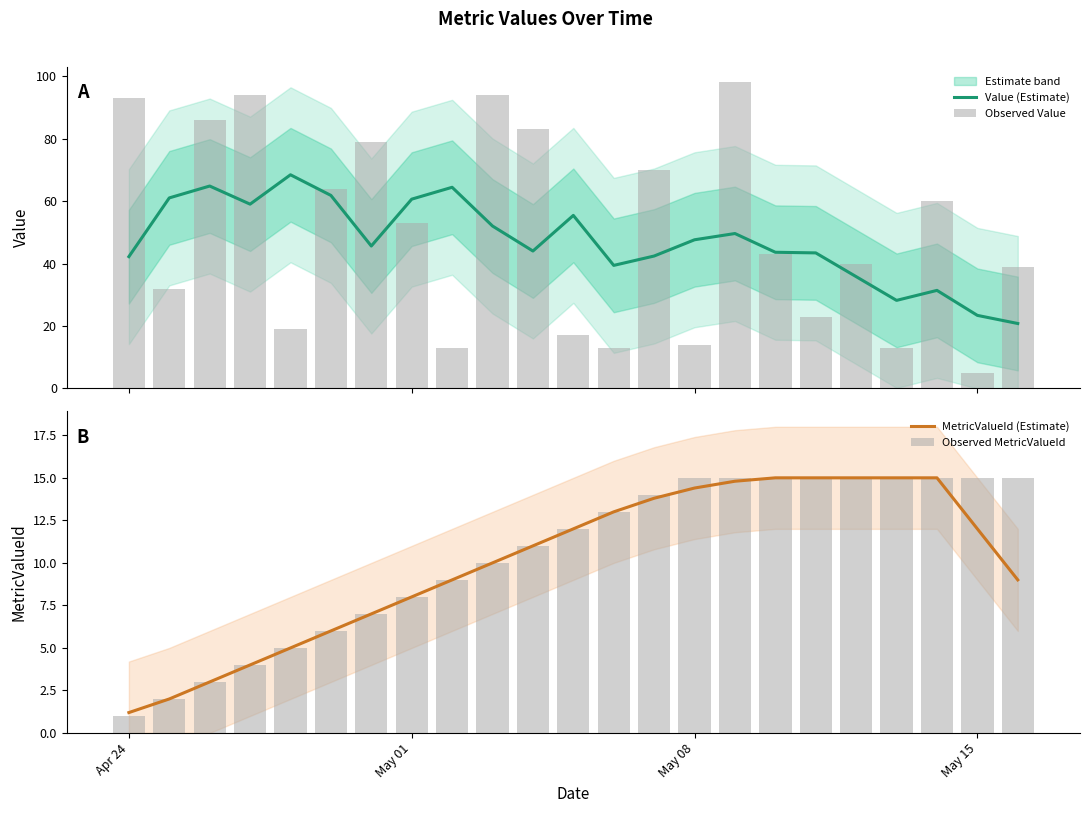

How many groups of bars are there?

23